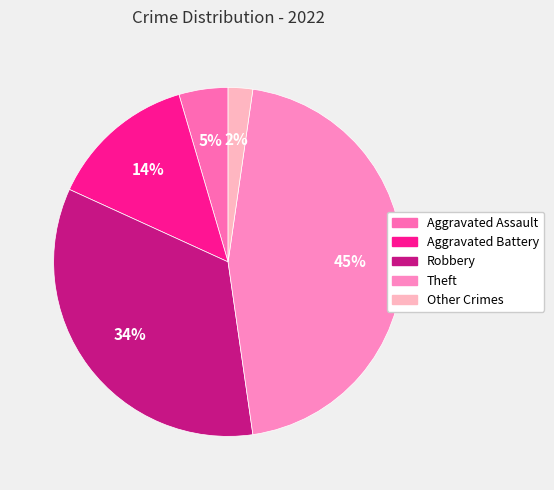

How many slices are in this pie chart?

5